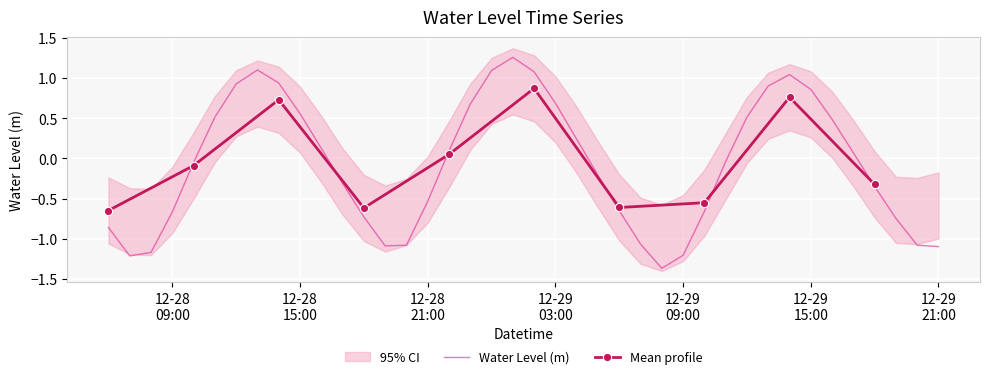

The value at 2022-12-29 08:00:00 is -2.2. True or false?

False